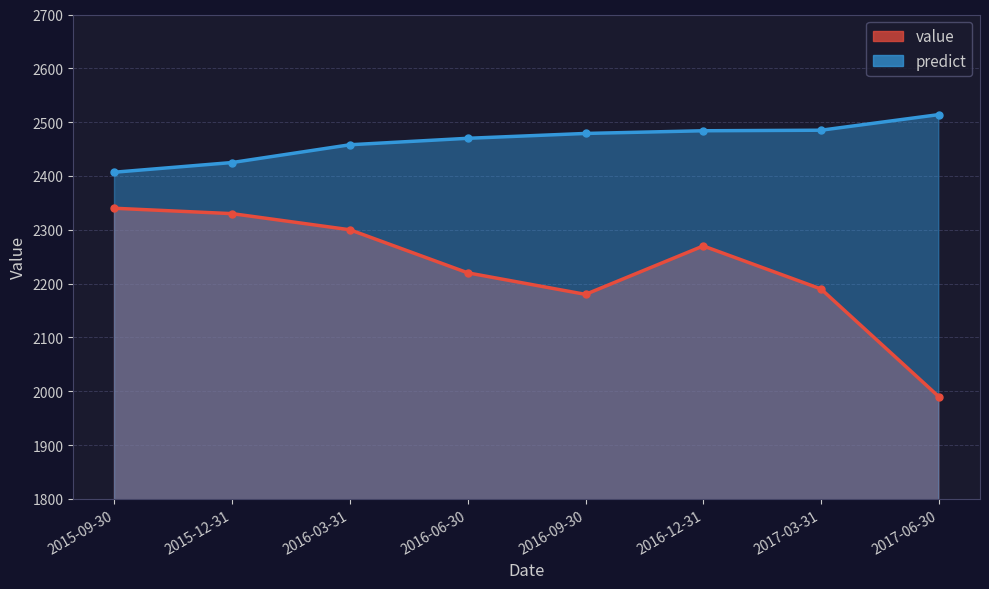

What is the value of the value point at the 8th from the left?

1990